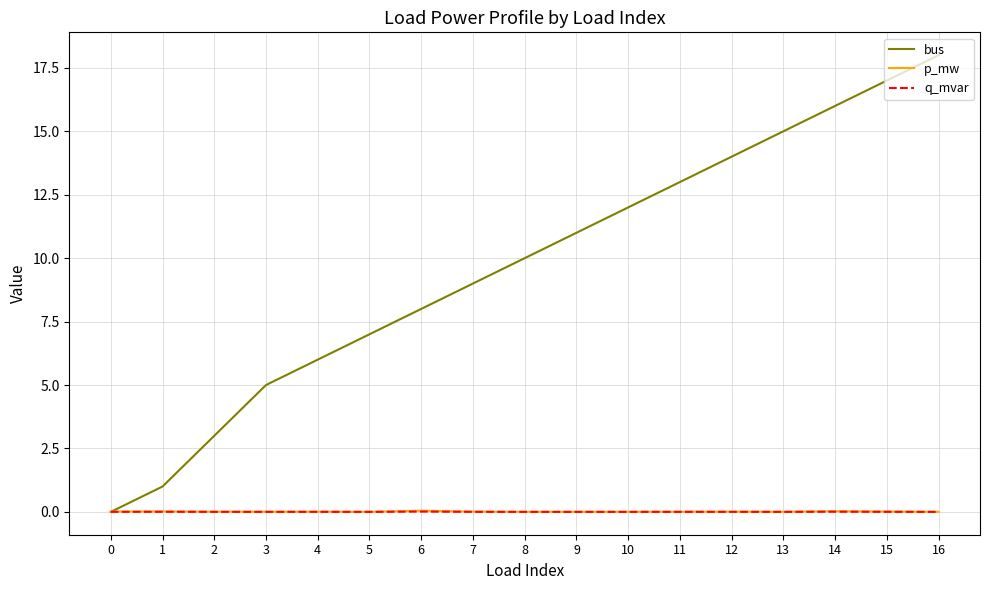

Is the value of p_mw at 13 greater than the value of bus at 5?

No